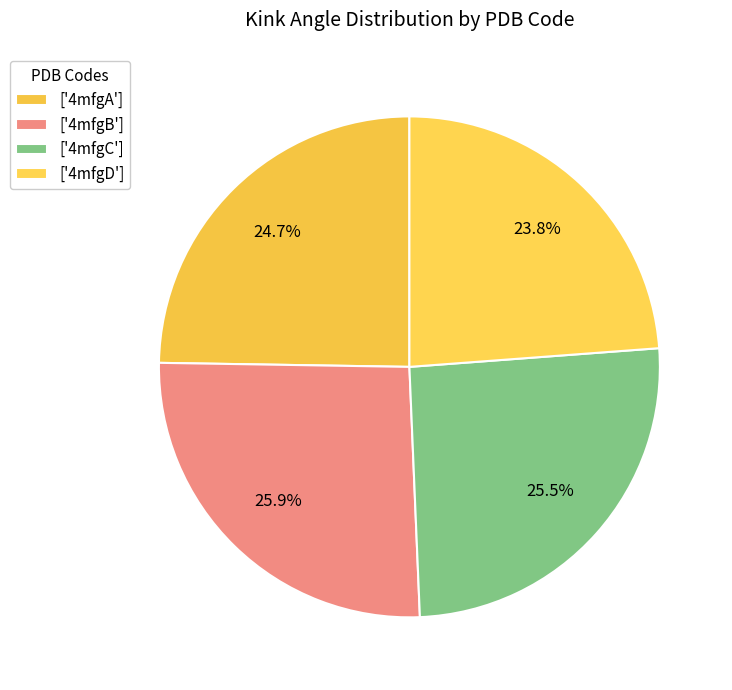

Count the number of slices in the pie.

4